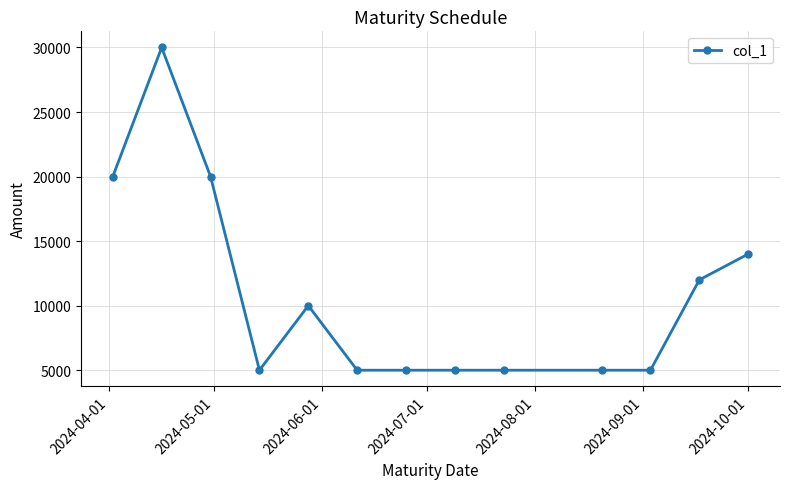

True or false: the data has more than 0 interior local peaks.

True